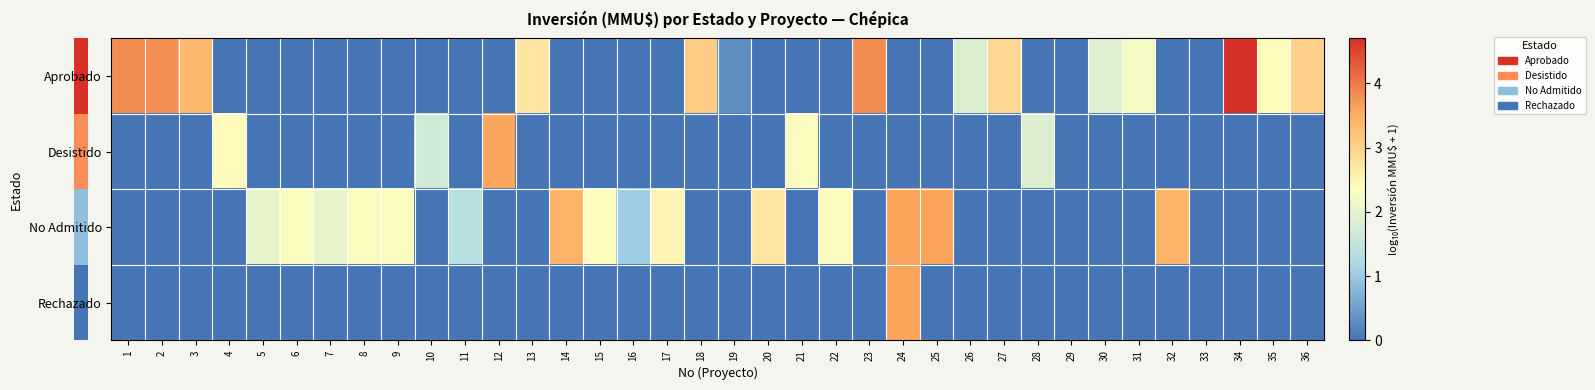

Count the number of categories in the chart.

36